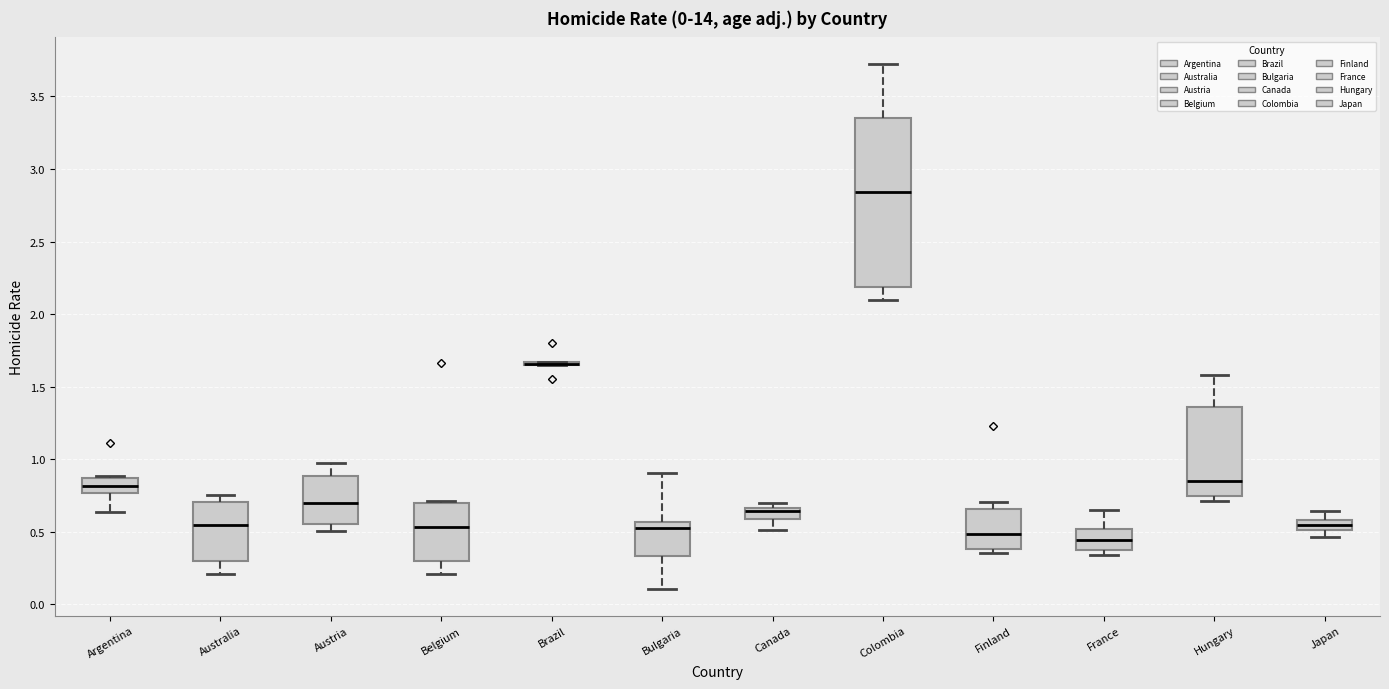

Where does the upper whisker of the box for Bulgaria end on the y-axis? The values are not printed on the chart, so give them approximately, as read against the axis.

0.90